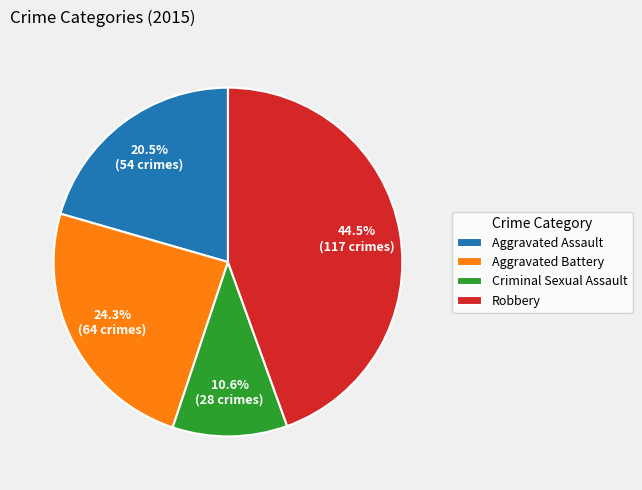

Approximately how many times larger is the value at Aggravated Assault compared to Criminal Sexual Assault?

1.9